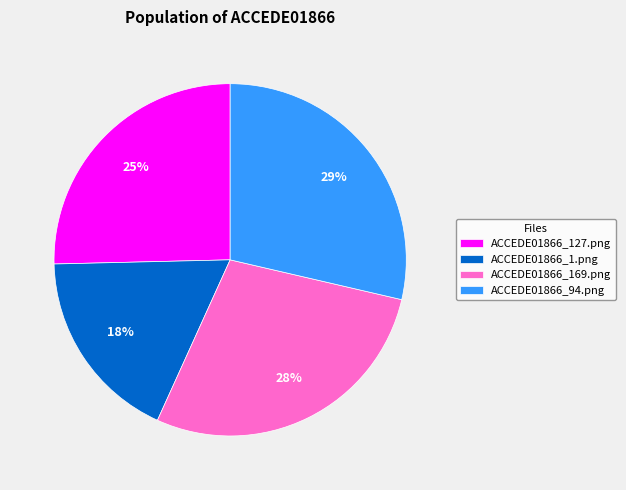

Do ACCEDE01866_169.png and ACCEDE01866_1.png together represent more than half of the pie?

No